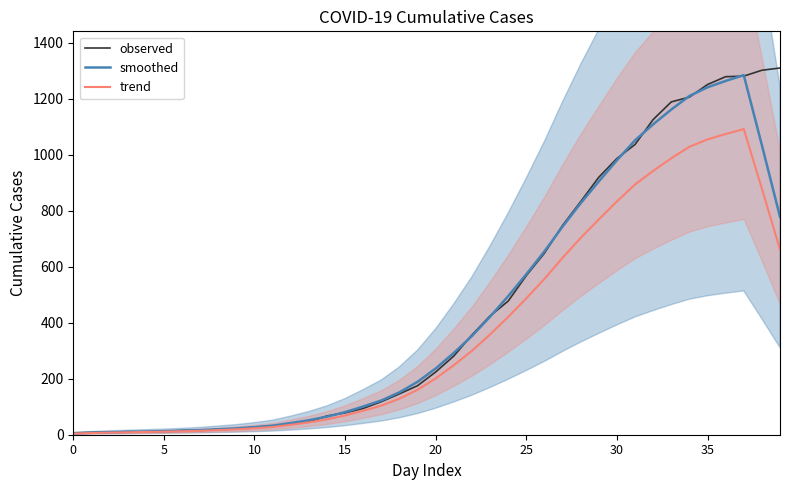

At which label does trend first exceed 200?

20